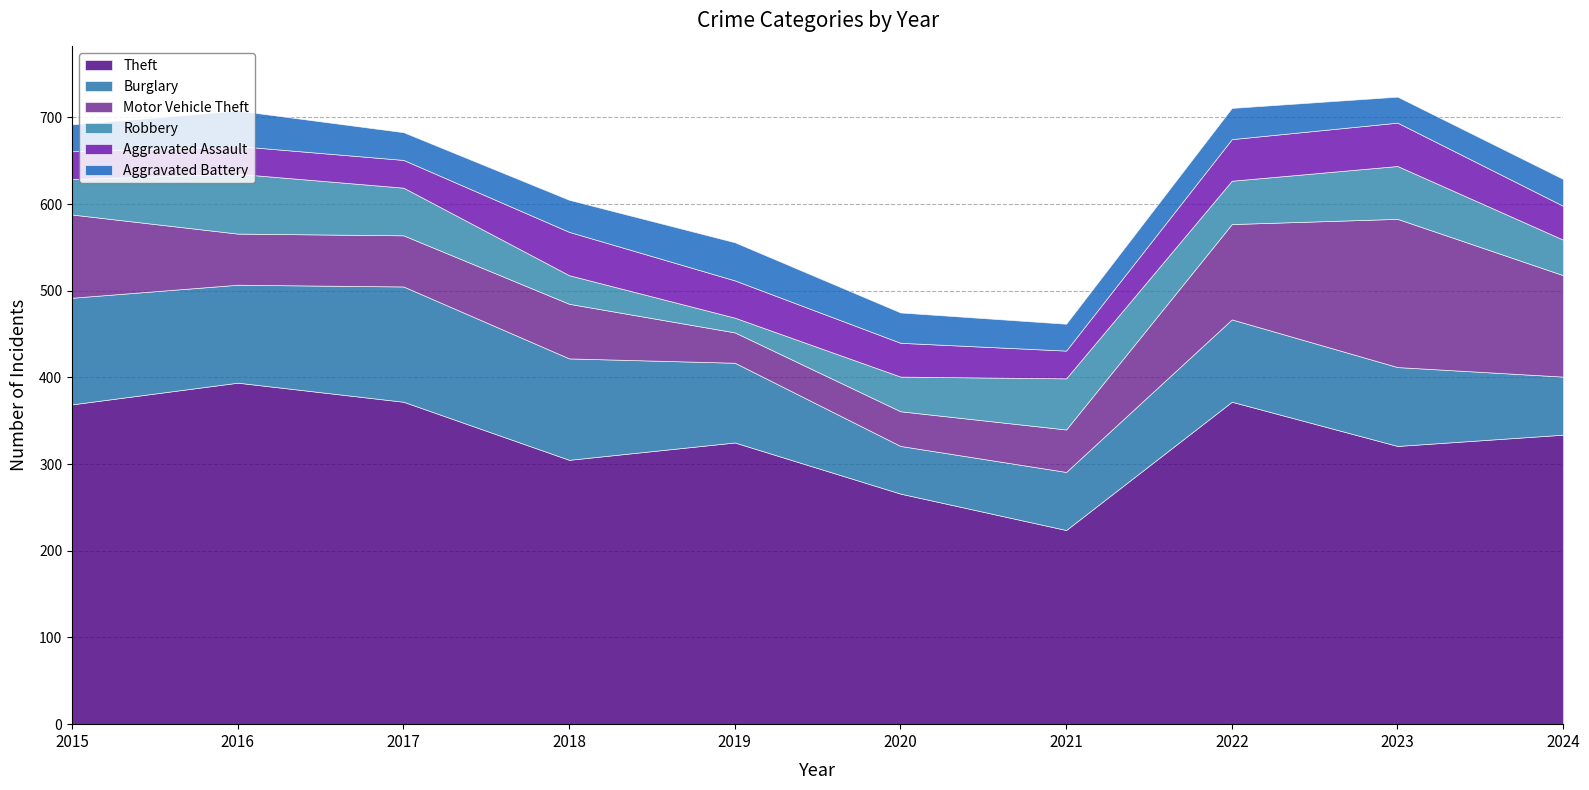

What is the value of the Theft point at the 10th from the left?

334